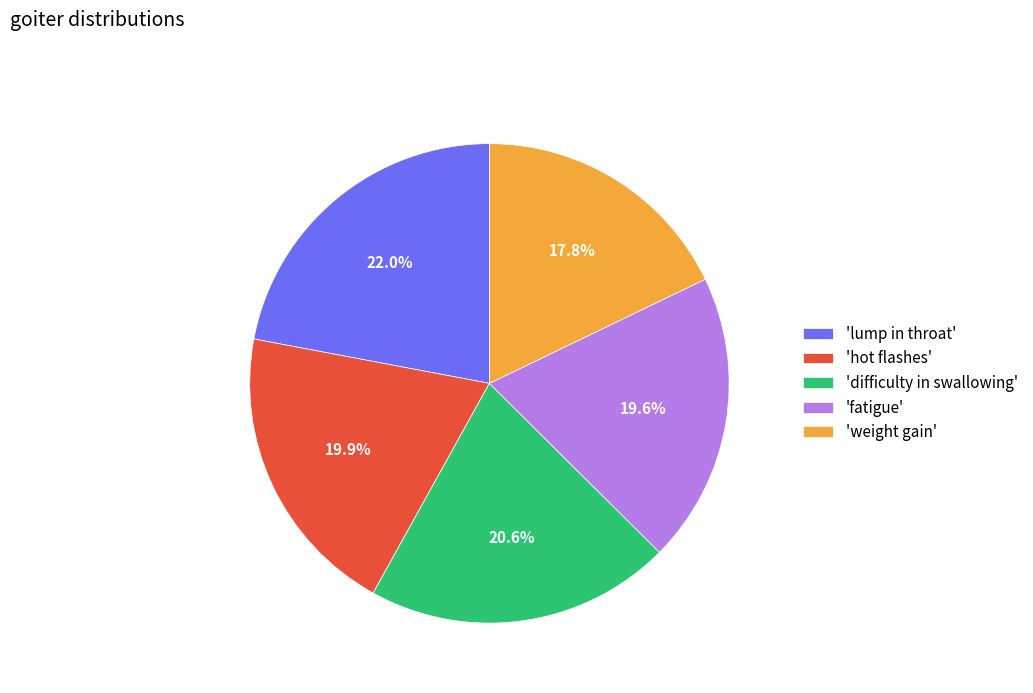

Does any single category account for the majority?

No